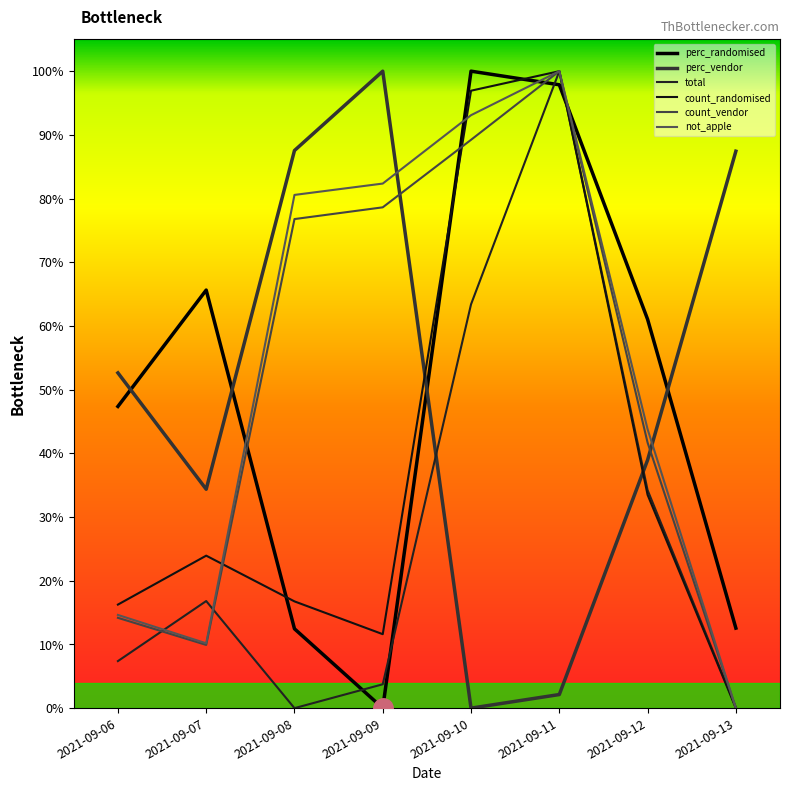

Reading right to left, extract all data points from this chart.

total: 2021-09-13=0.0	2021-09-12=0.3	2021-09-11=1.0	2021-09-10=0.6	2021-09-09=0.0	2021-09-08=0.0	2021-09-07=0.2	2021-09-06=0.1
perc_randomised: 2021-09-13=0.1	2021-09-12=0.6	2021-09-11=1.0	2021-09-10=1.0	2021-09-09=0.0	2021-09-08=0.1	2021-09-07=0.7	2021-09-06=0.5
perc_vendor: 2021-09-13=0.9	2021-09-12=0.4	2021-09-11=0.0	2021-09-10=0.0	2021-09-09=1.0	2021-09-08=0.9	2021-09-07=0.3	2021-09-06=0.5
count_randomised: 2021-09-13=0.0	2021-09-12=0.3	2021-09-11=1.0	2021-09-10=1.0	2021-09-09=0.1	2021-09-08=0.2	2021-09-07=0.2	2021-09-06=0.2
count_vendor: 2021-09-13=0.0	2021-09-12=0.4	2021-09-11=1.0	2021-09-10=0.9	2021-09-09=0.8	2021-09-08=0.8	2021-09-07=0.1	2021-09-06=0.1
not_apple: 2021-09-13=0.0	2021-09-12=0.4	2021-09-11=1.0	2021-09-10=0.9	2021-09-09=0.8	2021-09-08=0.8	2021-09-07=0.1	2021-09-06=0.1